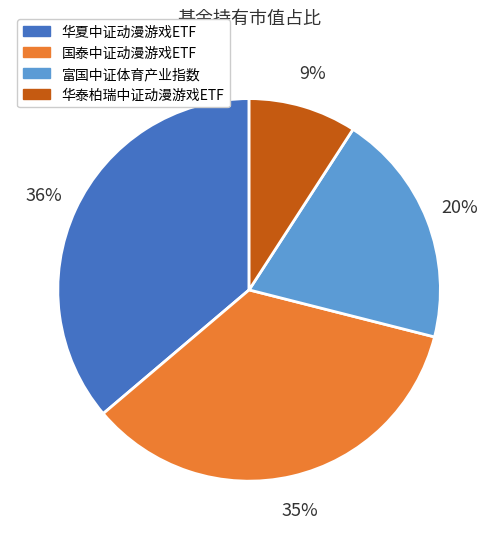

How many slices are in this pie chart?

4